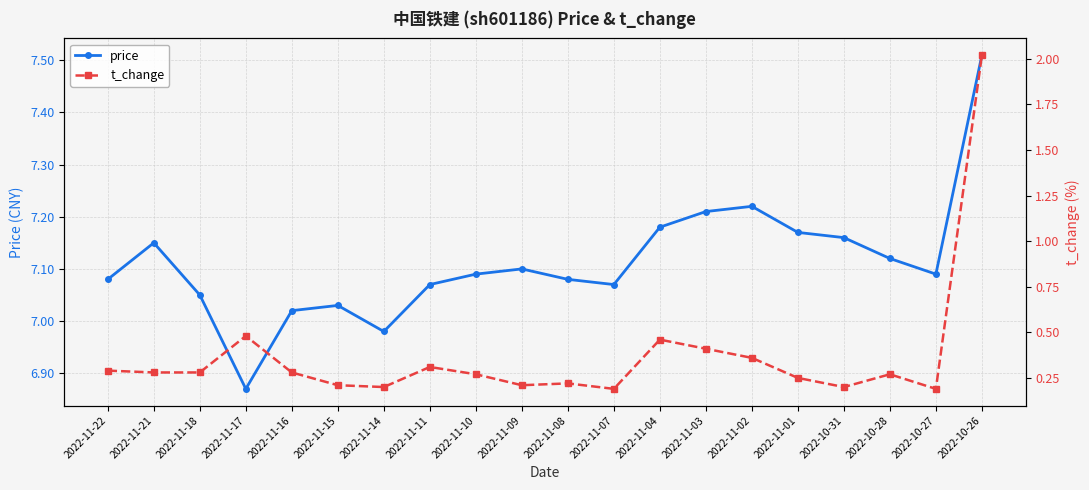

Is it true that t_change equals 0.2 at 2022-11-02?

False